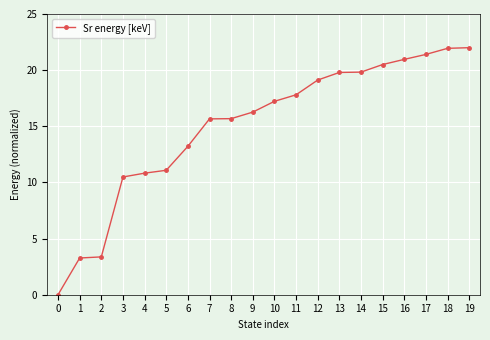

What is the change in value from 3 to 4?

+0.3